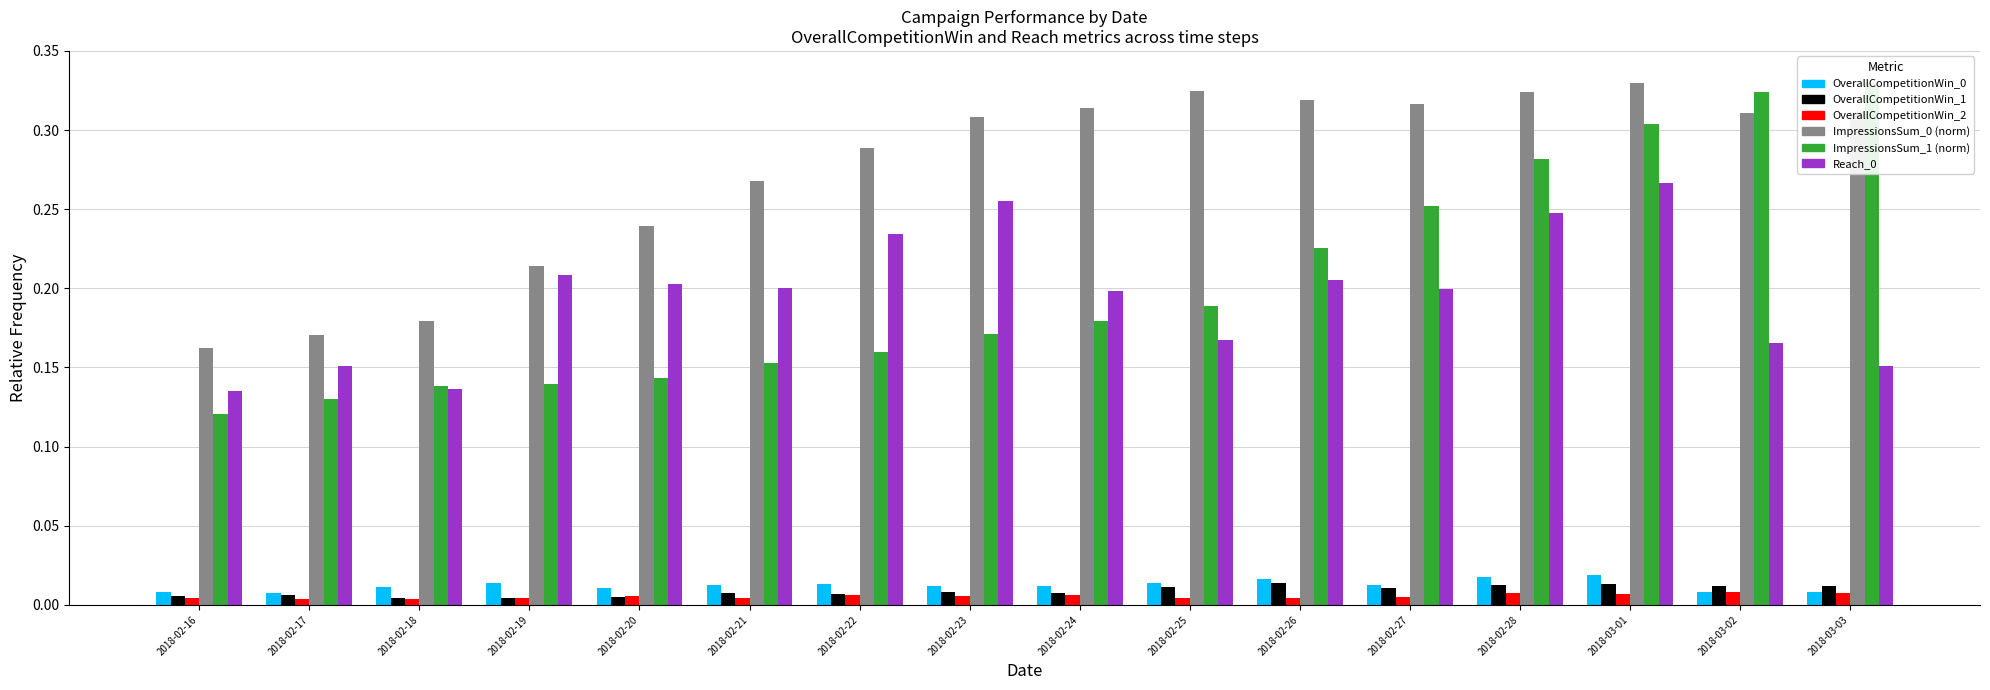

Reading right to left, extract all data points from this chart.

OverallCompetitionWin_0: 2018-03-03=0.0	2018-03-02=0.0	2018-03-01=0.0	2018-02-28=0.0	2018-02-27=0.0	2018-02-26=0.0	2018-02-25=0.0	2018-02-24=0.0	2018-02-23=0.0	2018-02-22=0.0	2018-02-21=0.0	2018-02-20=0.0	2018-02-19=0.0	2018-02-18=0.0	2018-02-17=0.0	2018-02-16=0.0
OverallCompetitionWin_1: 2018-03-03=0.0	2018-03-02=0.0	2018-03-01=0.0	2018-02-28=0.0	2018-02-27=0.0	2018-02-26=0.0	2018-02-25=0.0	2018-02-24=0.0	2018-02-23=0.0	2018-02-22=0.0	2018-02-21=0.0	2018-02-20=0.0	2018-02-19=0.0	2018-02-18=0.0	2018-02-17=0.0	2018-02-16=0.0
OverallCompetitionWin_2: 2018-03-03=0.0	2018-03-02=0.0	2018-03-01=0.0	2018-02-28=0.0	2018-02-27=0.0	2018-02-26=0.0	2018-02-25=0.0	2018-02-24=0.0	2018-02-23=0.0	2018-02-22=0.0	2018-02-21=0.0	2018-02-20=0.0	2018-02-19=0.0	2018-02-18=0.0	2018-02-17=0.0	2018-02-16=0.0
ImpressionsSum_0: 2018-03-03=0.3	2018-03-02=0.3	2018-03-01=0.3	2018-02-28=0.3	2018-02-27=0.3	2018-02-26=0.3	2018-02-25=0.3	2018-02-24=0.3	2018-02-23=0.3	2018-02-22=0.3	2018-02-21=0.3	2018-02-20=0.2	2018-02-19=0.2	2018-02-18=0.2	2018-02-17=0.2	2018-02-16=0.2
ImpressionsSum_1: 2018-03-03=0.3	2018-03-02=0.3	2018-03-01=0.3	2018-02-28=0.3	2018-02-27=0.3	2018-02-26=0.2	2018-02-25=0.2	2018-02-24=0.2	2018-02-23=0.2	2018-02-22=0.2	2018-02-21=0.2	2018-02-20=0.1	2018-02-19=0.1	2018-02-18=0.1	2018-02-17=0.1	2018-02-16=0.1
Reach_0: 2018-03-03=0.2	2018-03-02=0.2	2018-03-01=0.3	2018-02-28=0.2	2018-02-27=0.2	2018-02-26=0.2	2018-02-25=0.2	2018-02-24=0.2	2018-02-23=0.3	2018-02-22=0.2	2018-02-21=0.2	2018-02-20=0.2	2018-02-19=0.2	2018-02-18=0.1	2018-02-17=0.2	2018-02-16=0.1